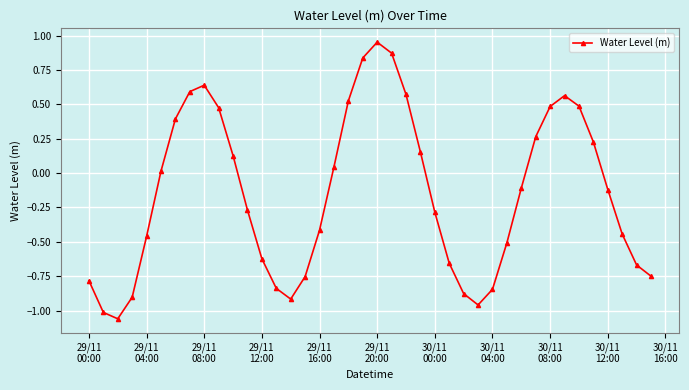

How many interior local peaks (higher than both neighbors) does the data have?

3